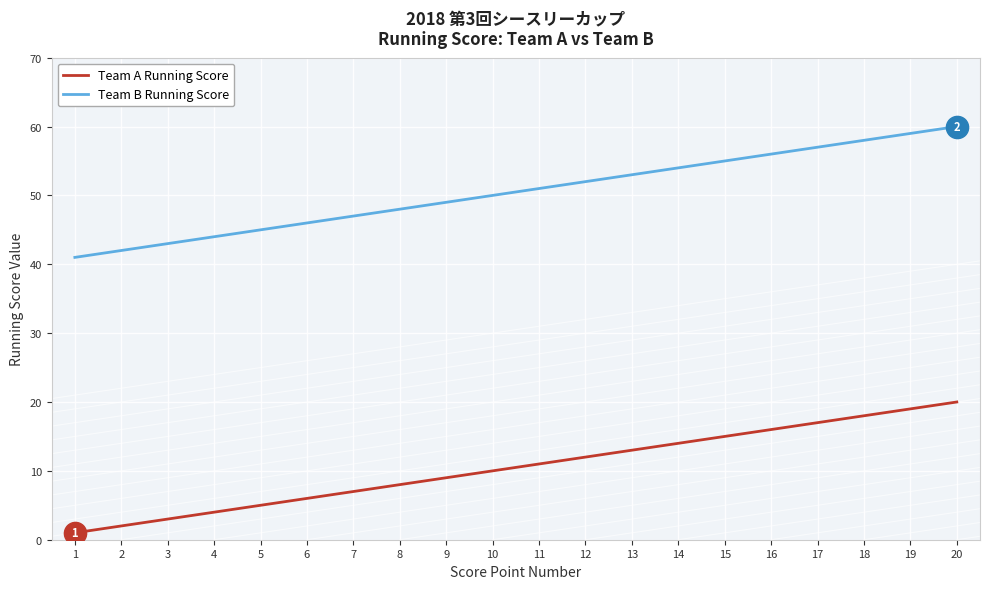

True or false: Team B Running Score has more than 2 interior local peaks.

False